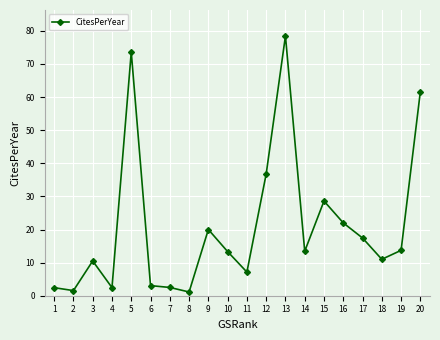

What is the difference between the maximum and minimum values?

77.3